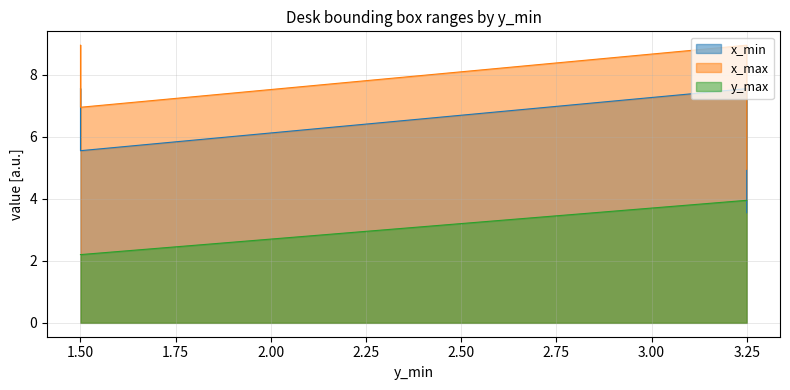

What is the value of the x_max point at the 4th from the left?

8.9